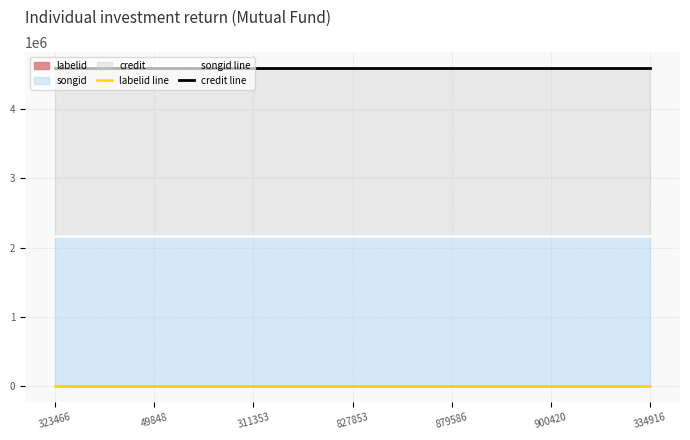

True or false: songid line and labelid line intersect in this chart.

False